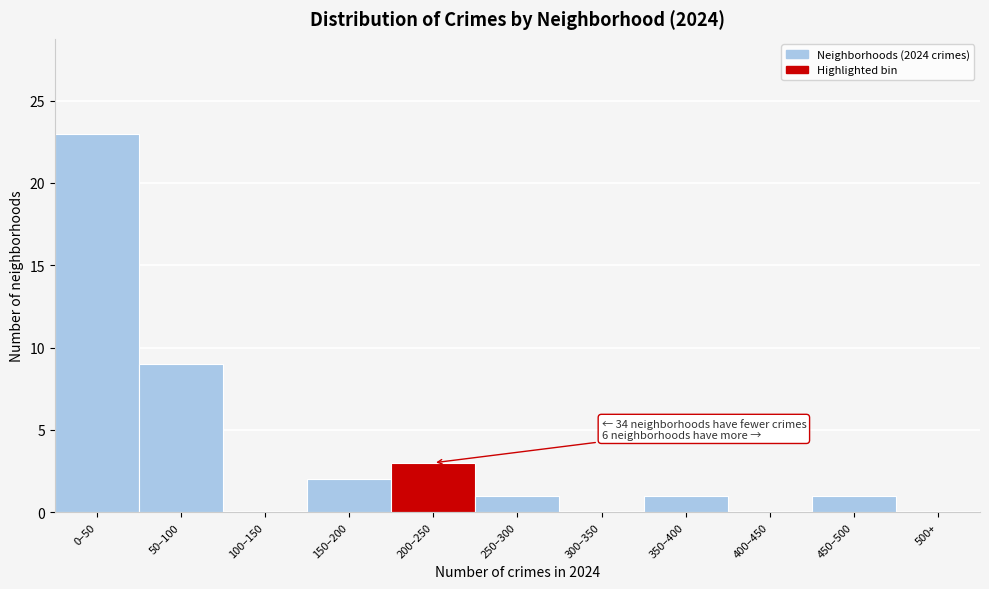

Reading right to left, extract all data points from this chart.

500+=0	450–500=1	400–450=0	350–400=1	300–350=0	250–300=1	200–250=3	150–200=2	100–150=0	50–100=9	0–50=23